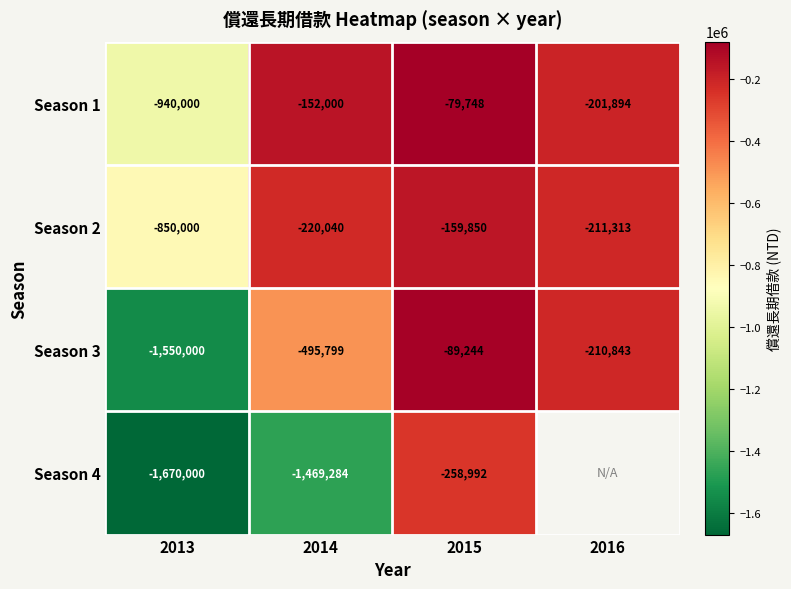

How many data points in Season 2 are above -211313?

1